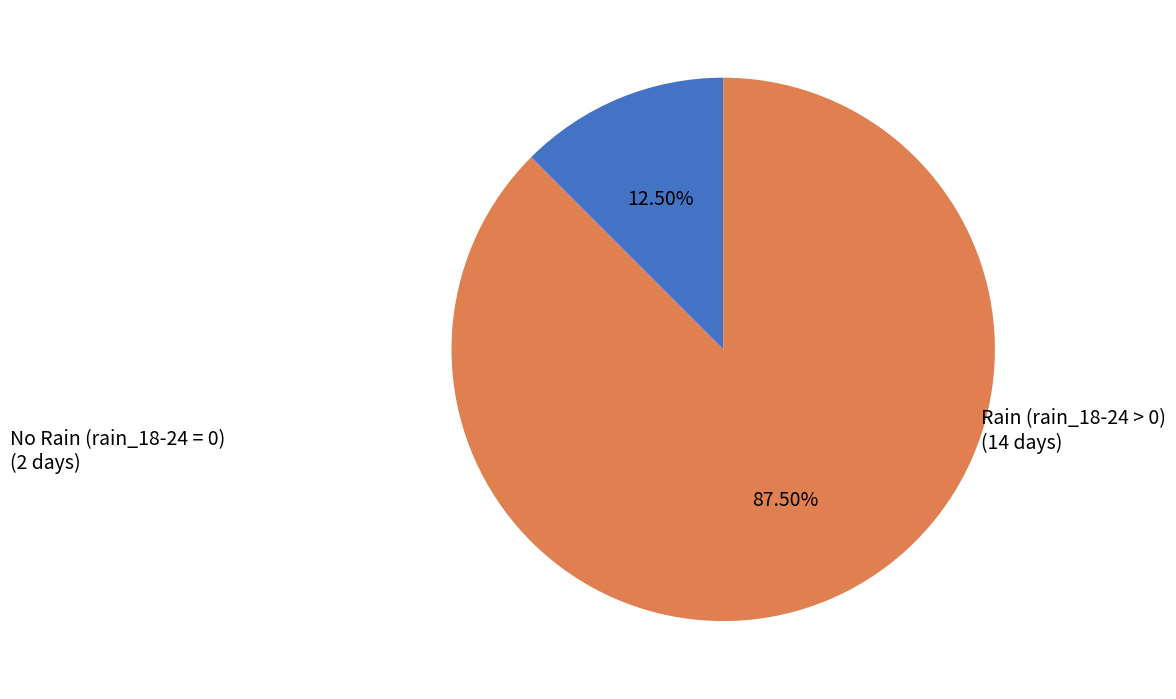

Combined, do Rain (rain_18-24 > 0) and No Rain (rain_18-24 = 0) account for over 50%?

Yes